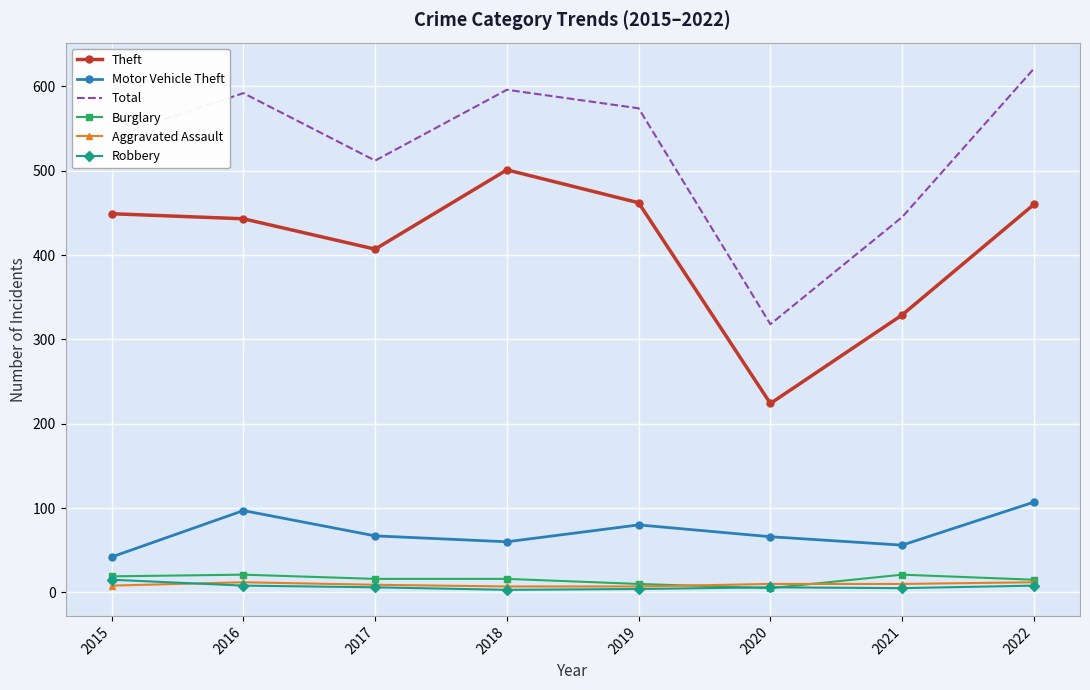

Which series has the widest spread of values?

Total